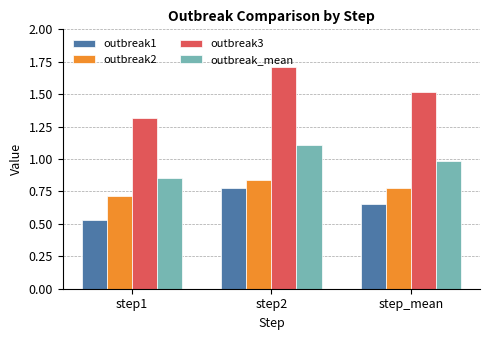

What is the label of the 3rd bar from the left?

step_mean